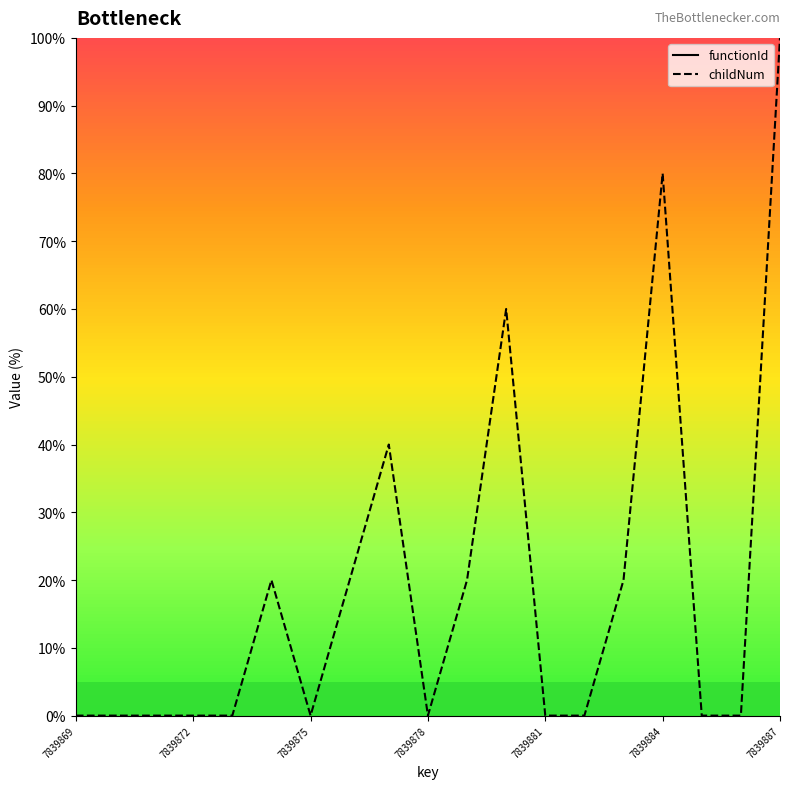

The childNum series shows 63 at 7839875. True or false?

False